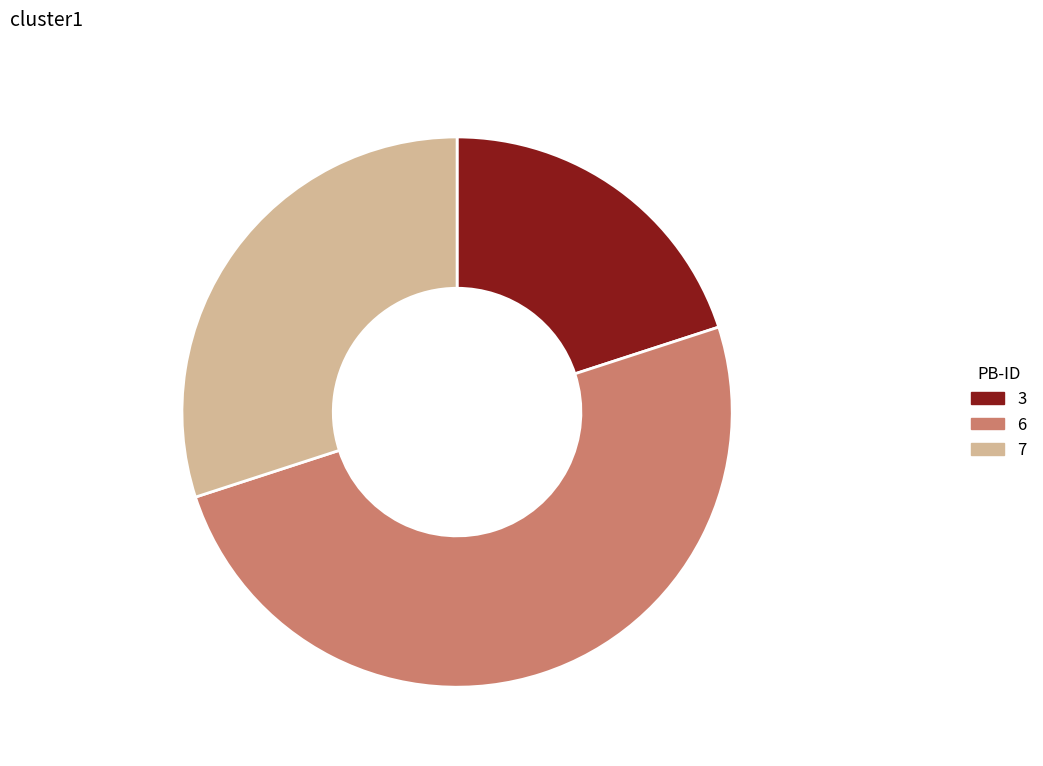

Which category has the smallest portion of the pie?

PB-3